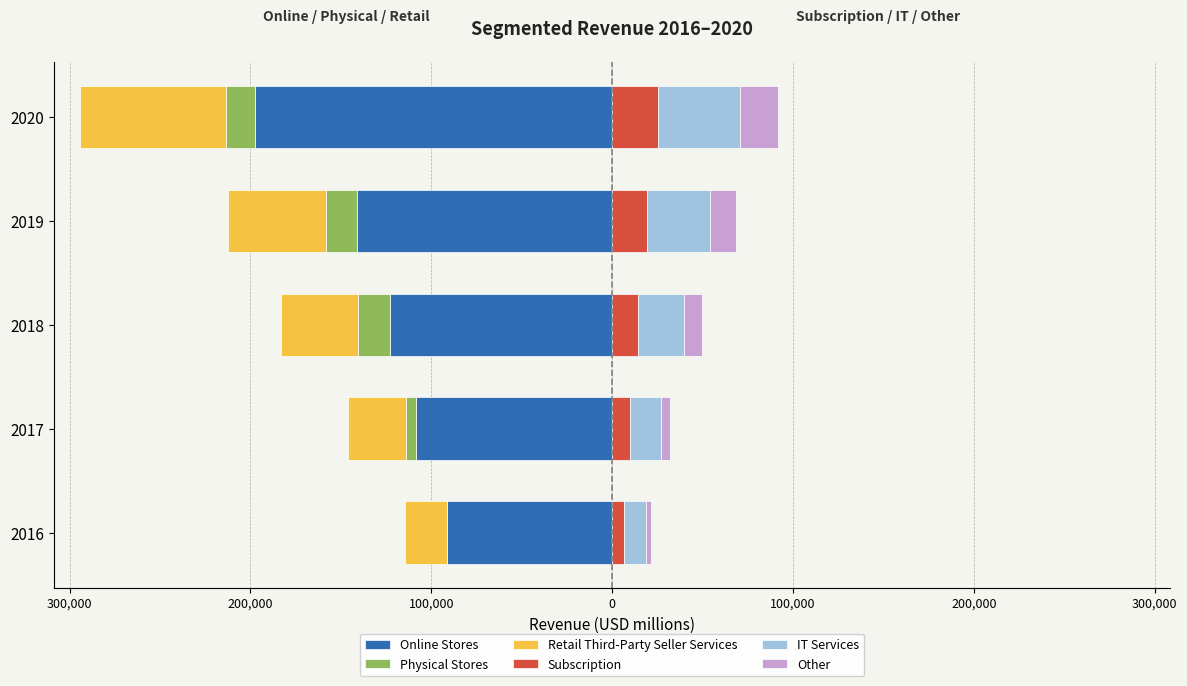

What are all the series names shown in the legend?

Online Stores, Physical Stores, Retail Third-Party Seller Services, Subscription, IT Services, Other